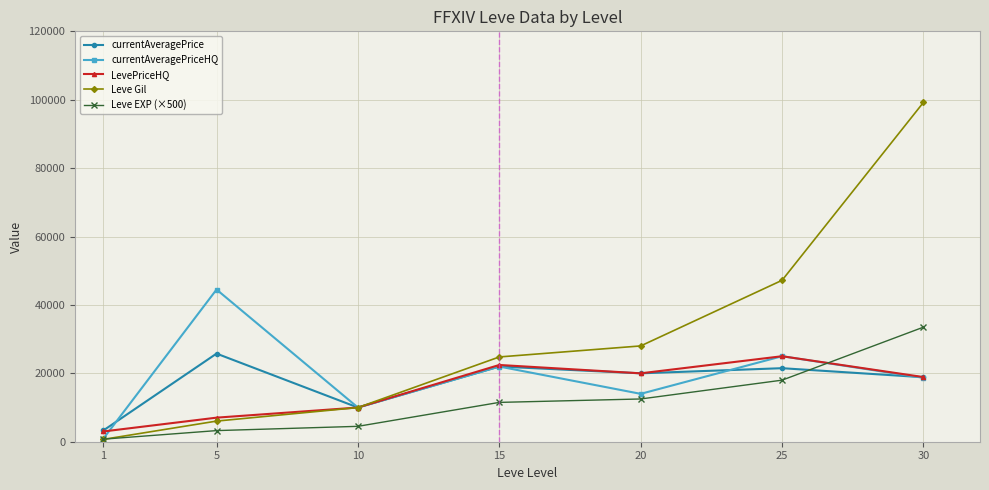

After their last crossing, which series has the higher values: Leve EXP (×500) or LevePriceHQ?

Leve EXP (×500)